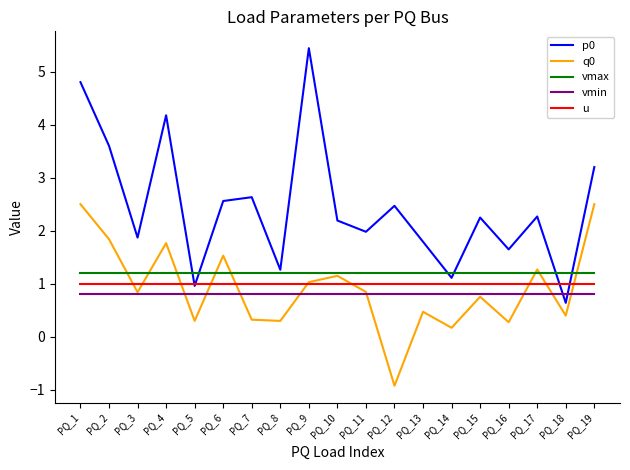

Is it true that vmin equals 0.2 at PQ_8?

False